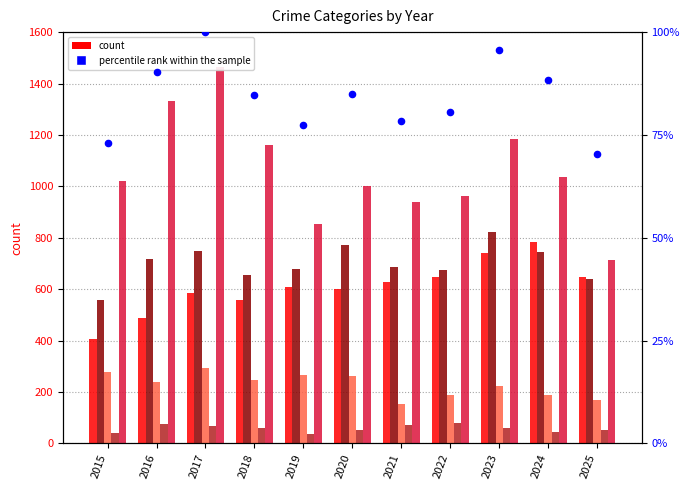

Which series reaches the minimum Y coordinate?

Homicide